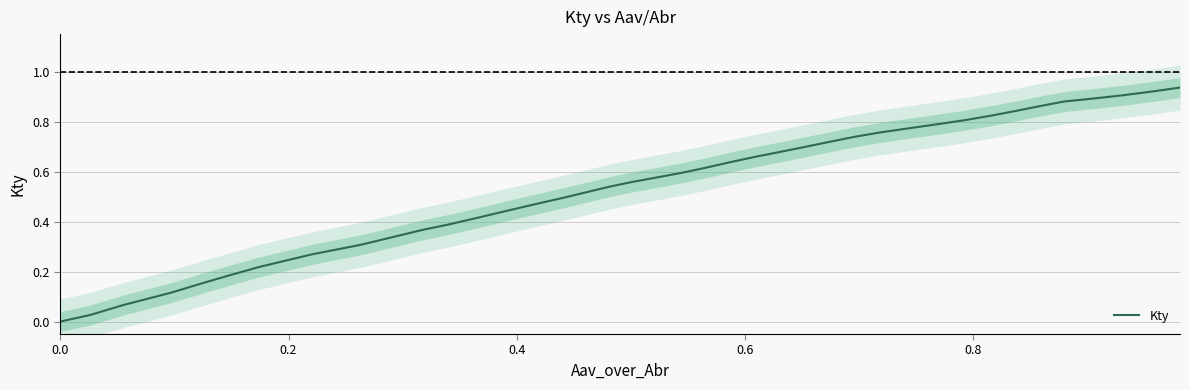

What is the difference between the maximum and minimum values?

0.9